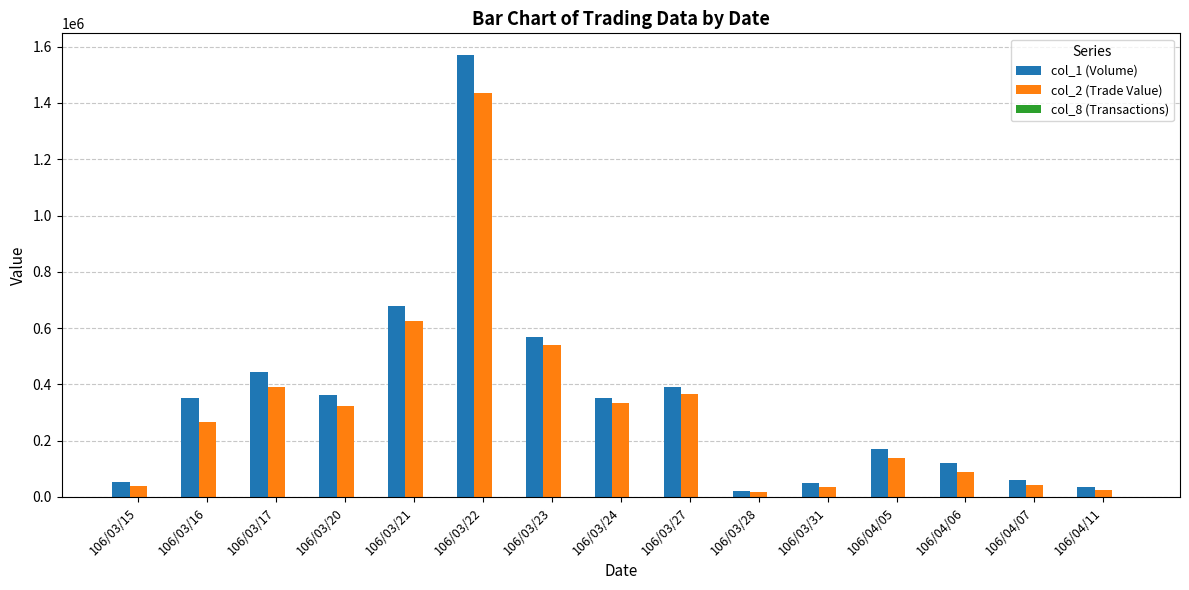

At which label does col_1 (Volume) reach its peak?

106/03/22